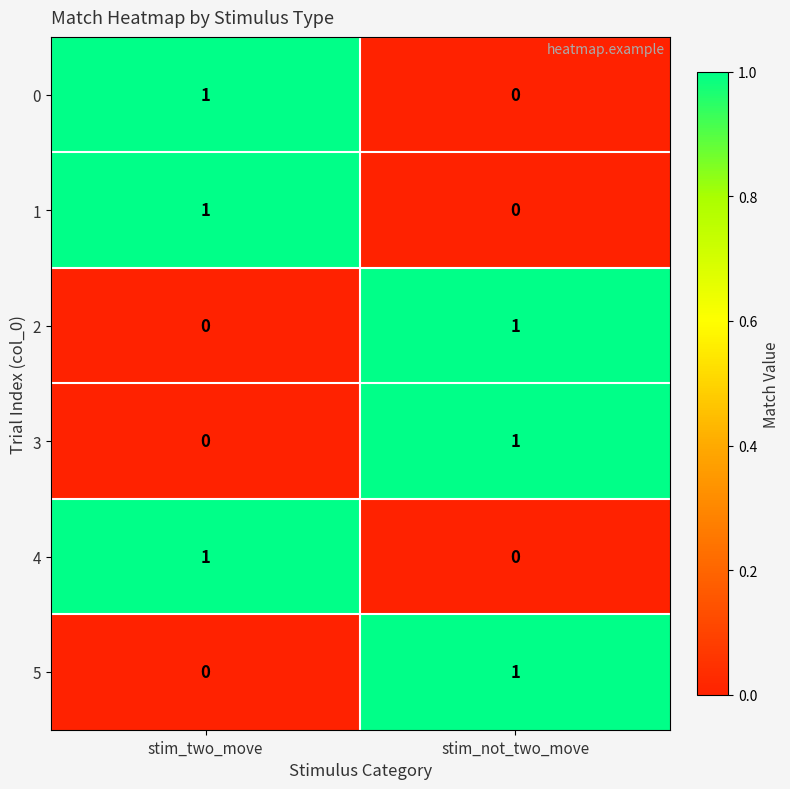

List the labels in order of 2 value, largest first.

stim_not_two_move, stim_two_move